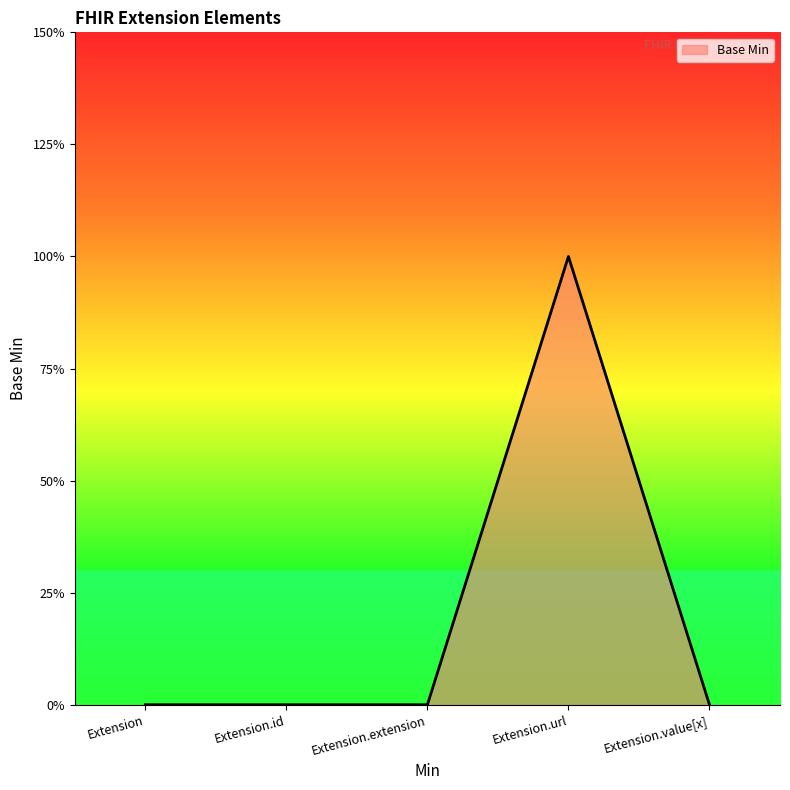

List the labels in order of value, smallest first.

Extension, Extension.id, Extension.extension, Extension.value[x], Extension.url